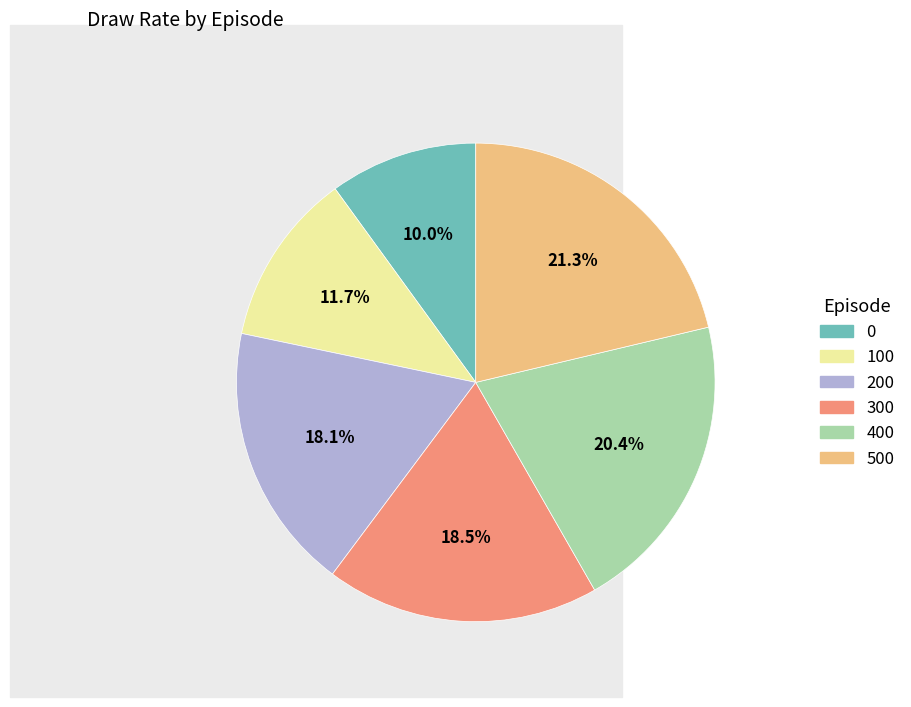

Combined, what portion of the pie is 0 and 500?

31.3%